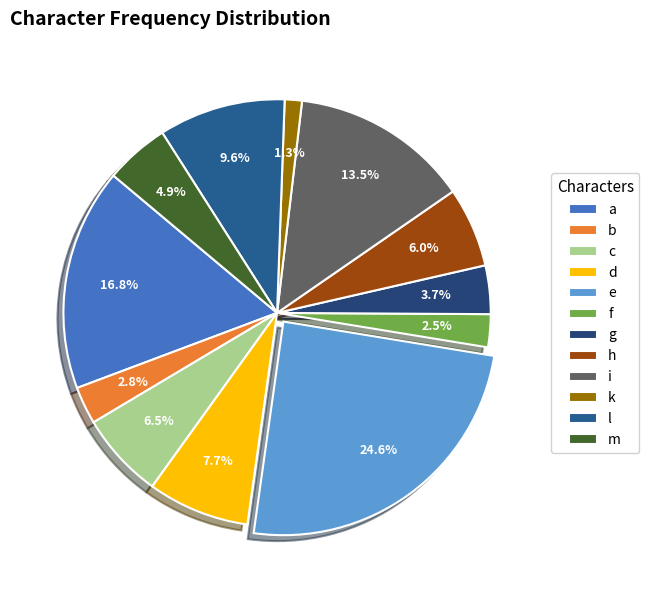

How many slices are in this pie chart?

12